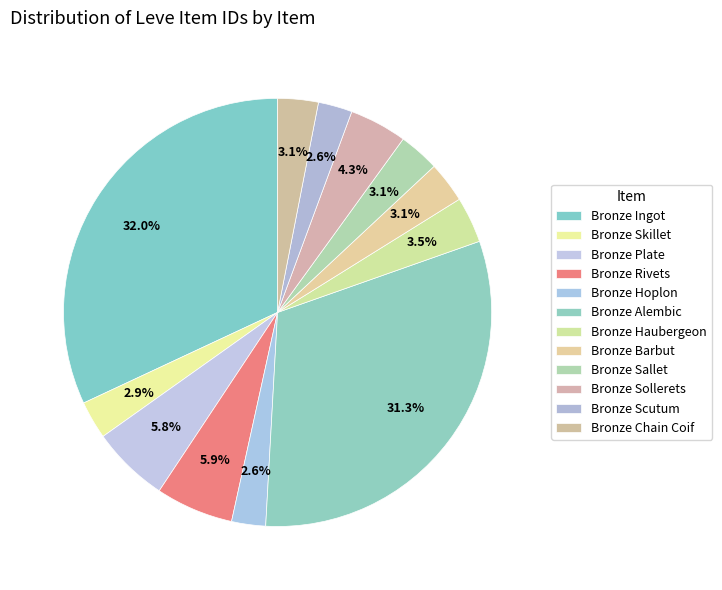

How many segments does this pie chart have?

12